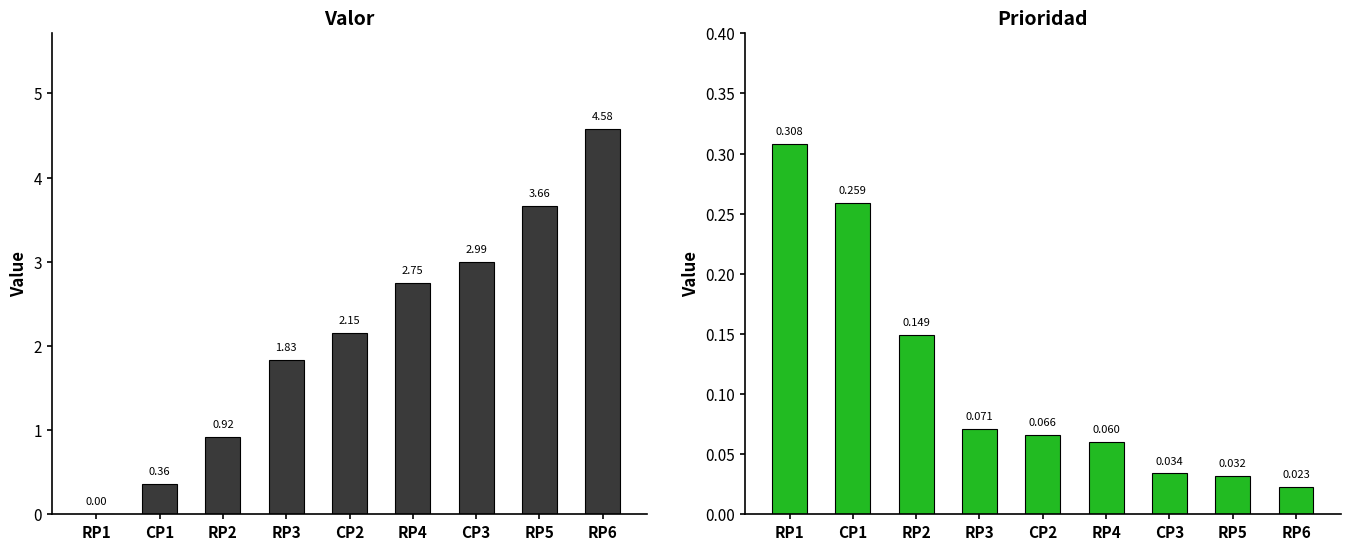

What is the sum of all Prioridad values?

1.0